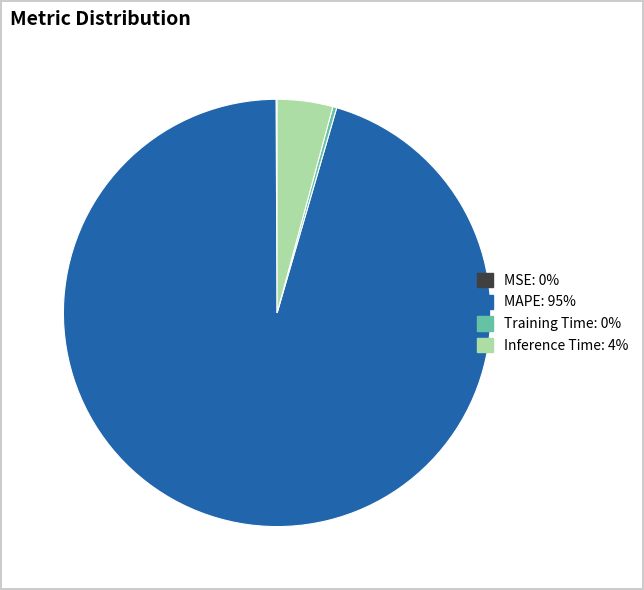

Does any single category account for the majority?

Yes